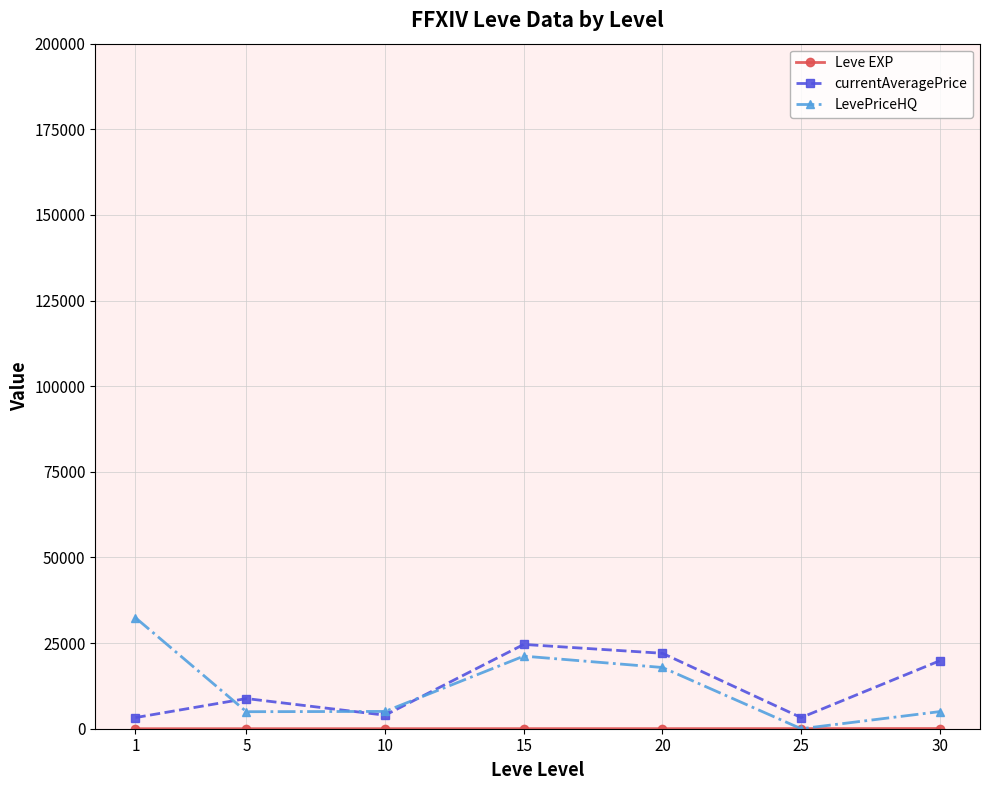

How many interior local peaks does the currentAveragePrice series have?

2